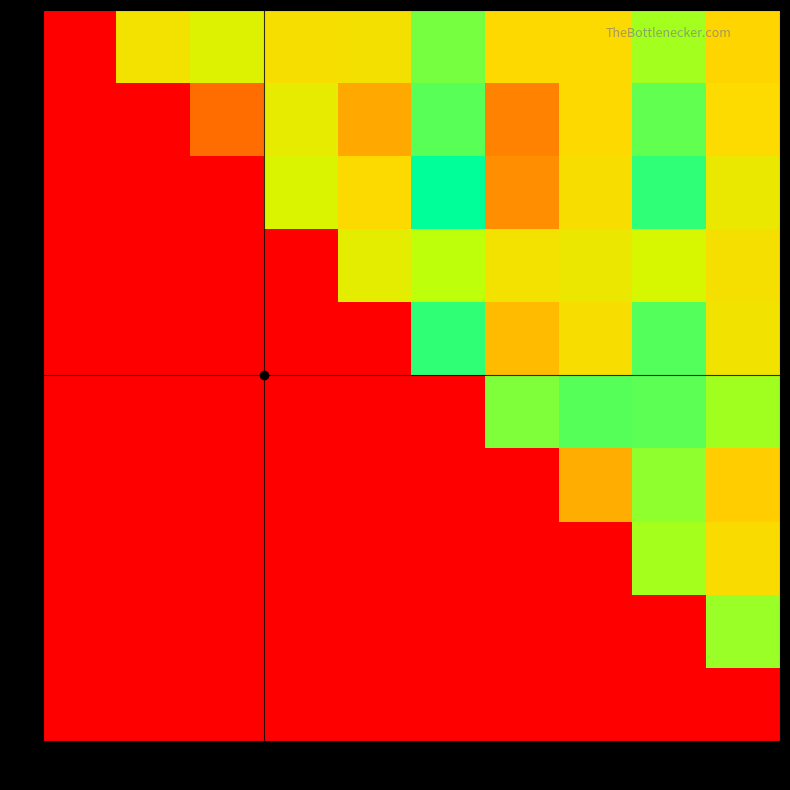

Which series has the largest range (max minus min)?

2